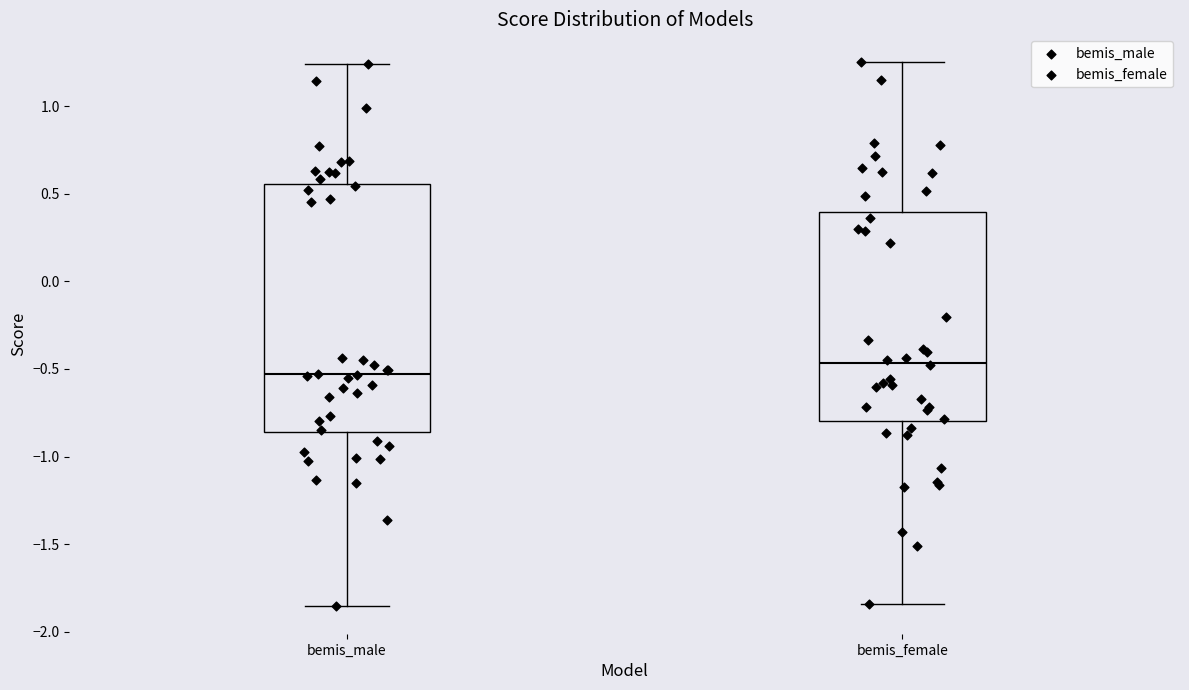

Reading left to right, transcribe this box plot: for each box, give where its median line is, the range the box spans, and where its two whiskers end, as read against the y-axis. The values are not printed on the chart, so give them approximately, as read against the axis.

bemis_male: median -0.55, box -0.85 to 0.55, whiskers -1.85 to 1.25
bemis_female: median -0.45, box -0.80 to 0.40, whiskers -1.85 to 1.25